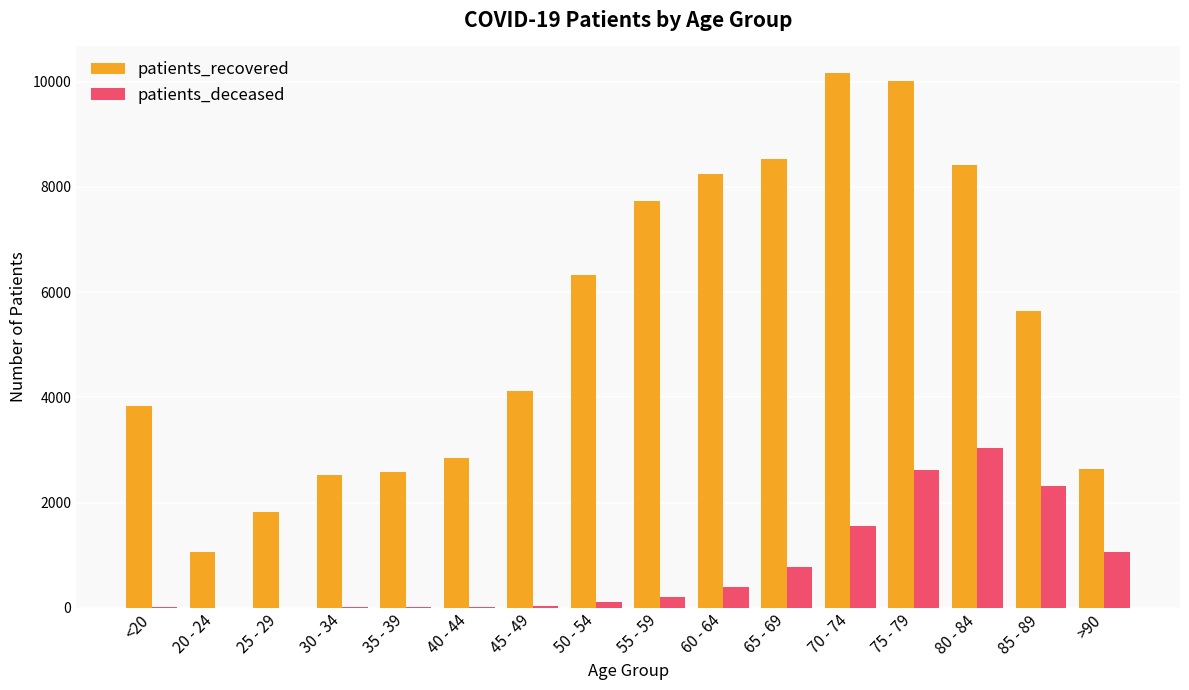

What is the difference between the patients_deceased values at 65 - 69 and 20 - 24?

764